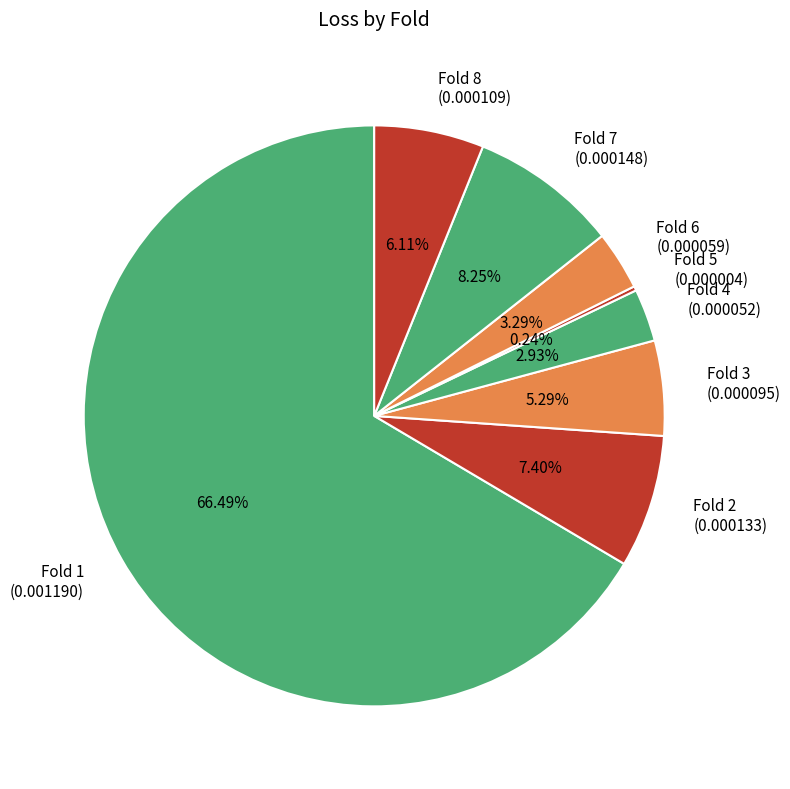

What percentage is the Fold 3 slice, to the nearest percent?

5%